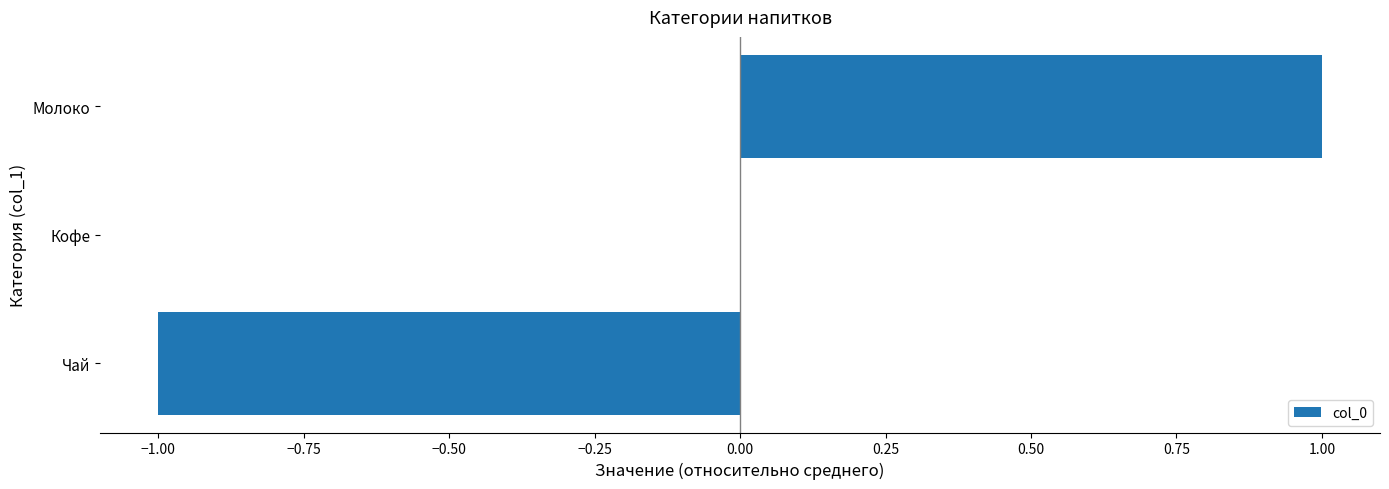

Between Кофе and Чай, which is larger?

Кофе